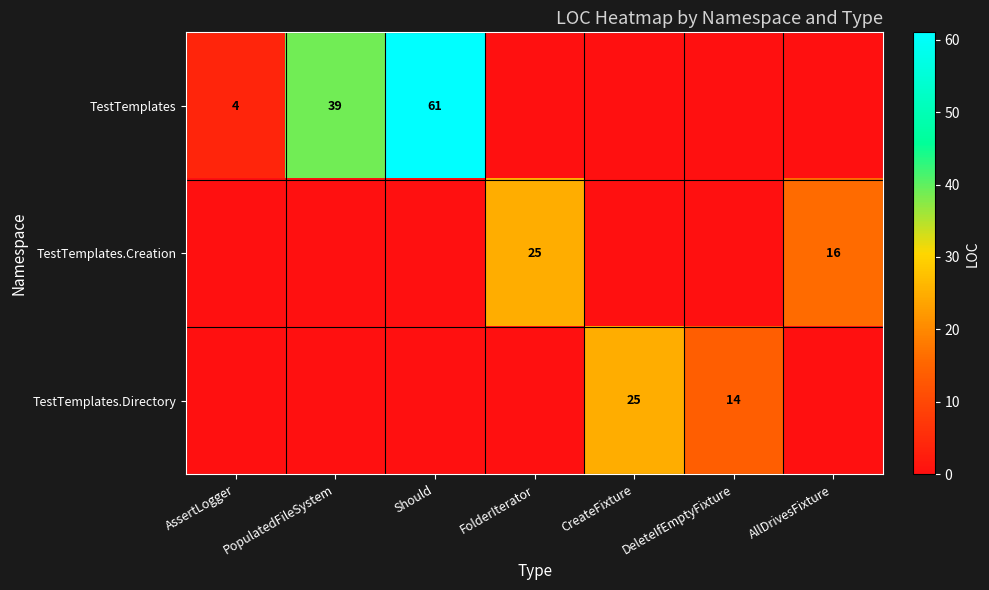

The TestTemplates.Directory series shows 17 at CreateFixture. True or false?

False